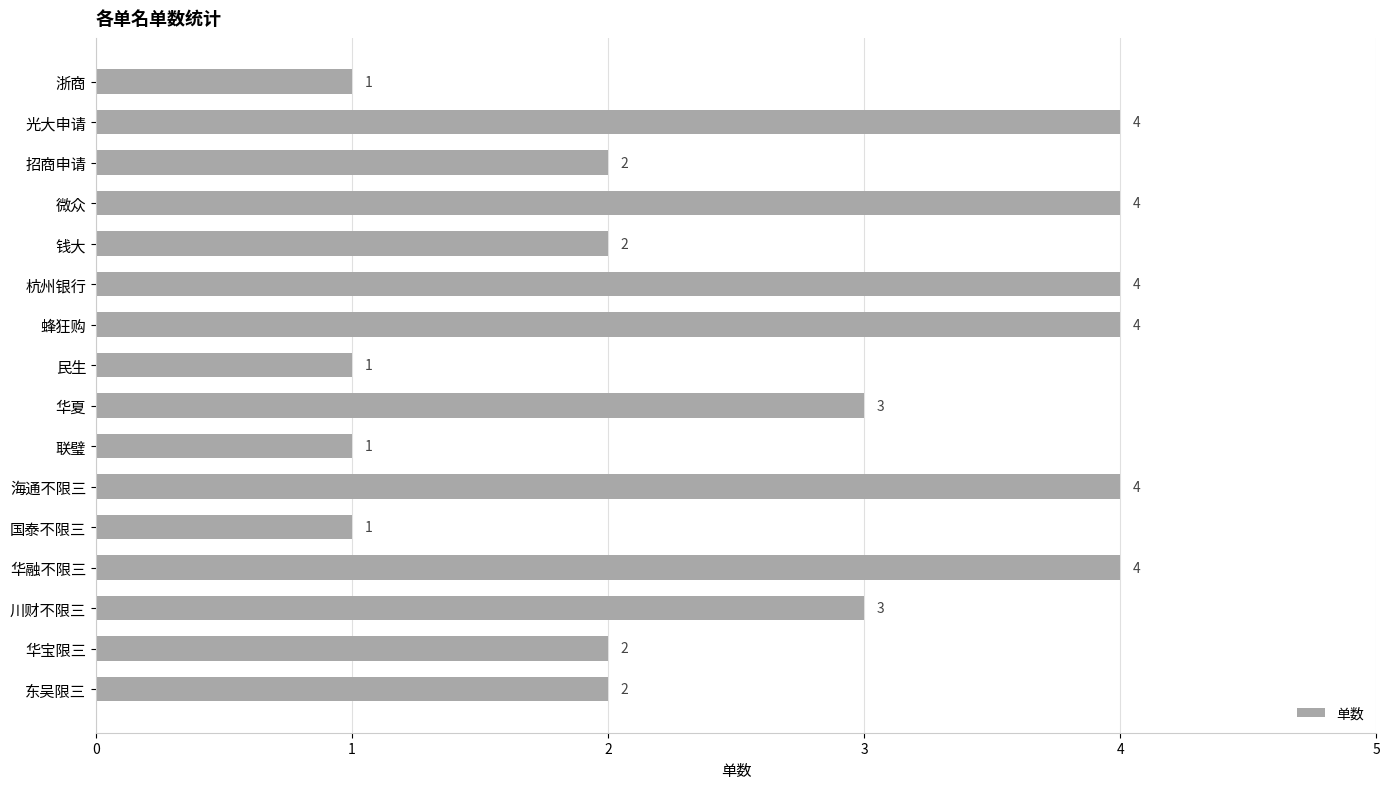

The chart shows a value of 1 at 国泰不限三. True or false?

True